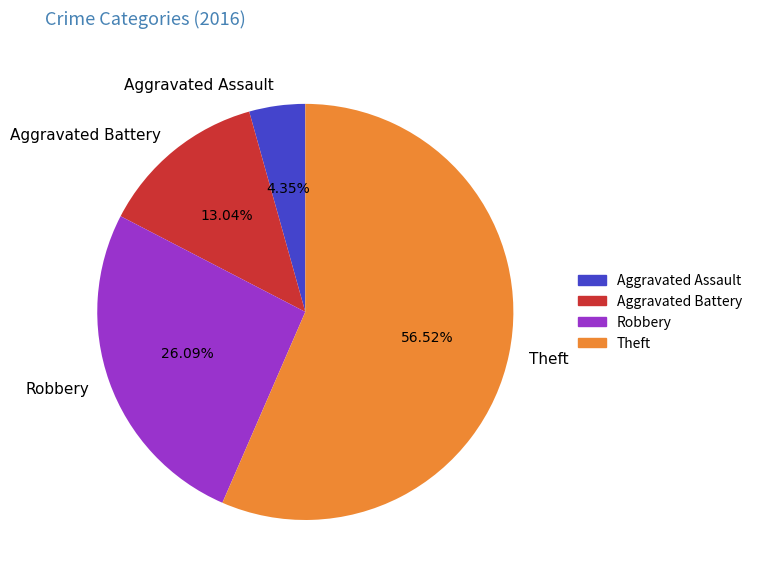

Which slice is the largest?

Theft